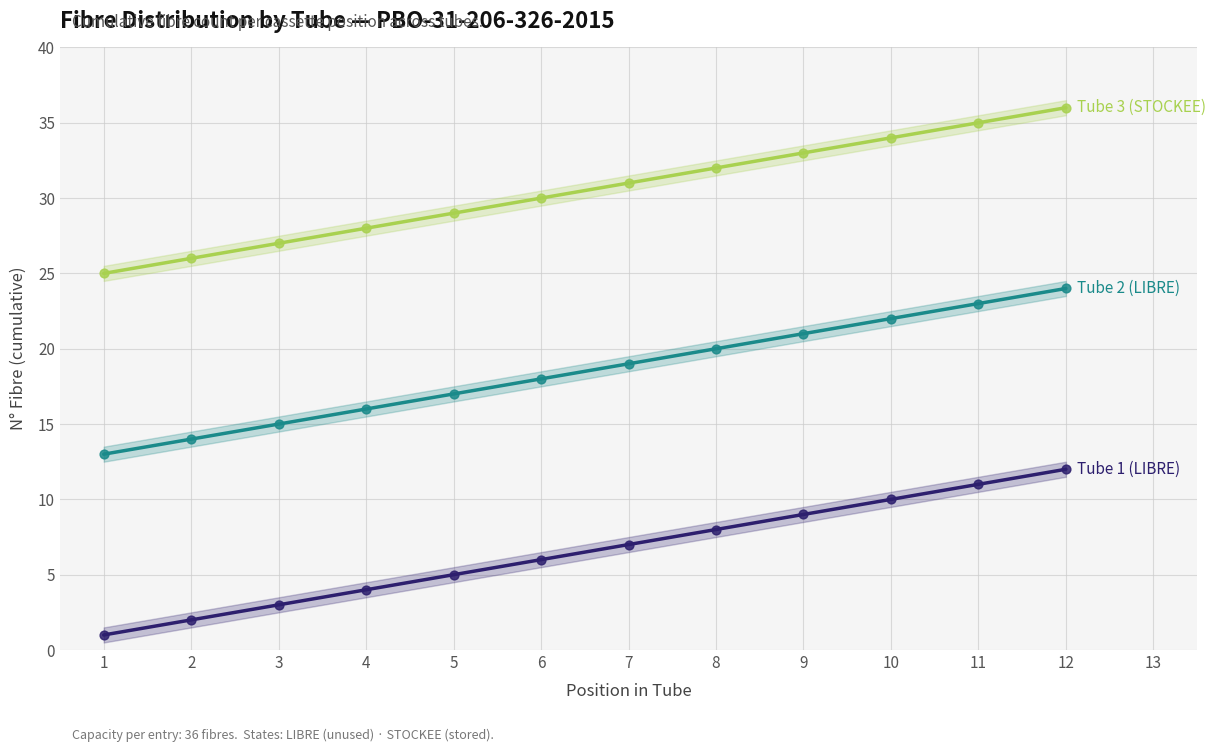

What are all the series names shown in the legend?

Tube 1 (LIBRE), Tube 2 (LIBRE), Tube 3 (STOCKEE)